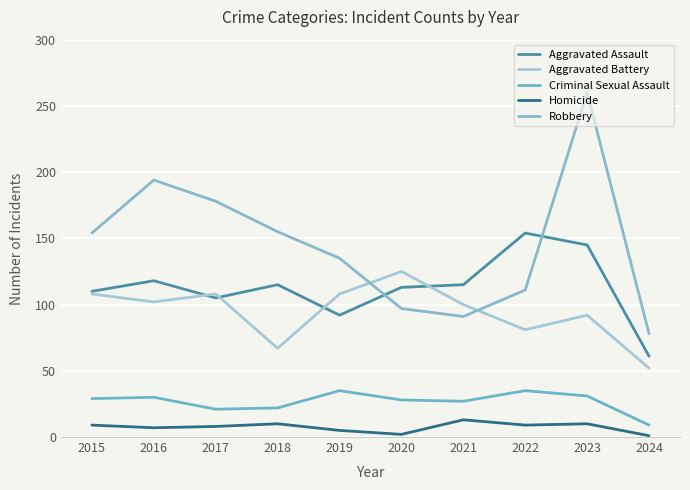

At 2016, list the series in order from smallest to largest.

Homicide, Criminal Sexual Assault, Aggravated Battery, Aggravated Assault, Robbery